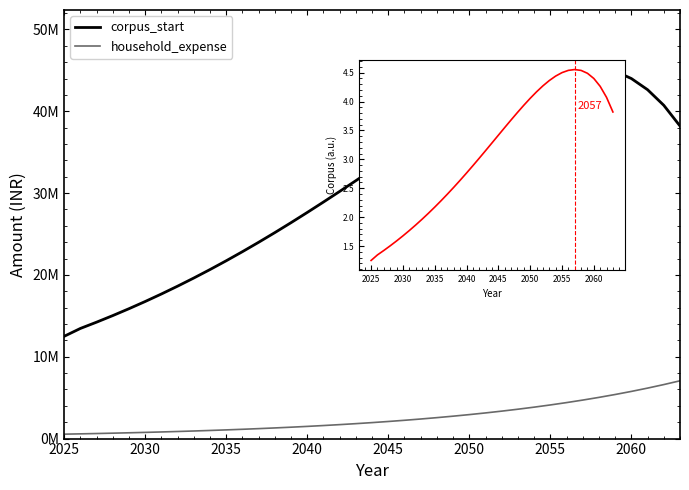

Reading right to left, transcribe all the data shown in this chart.

corpus_start: 38203984	40731579	42636826	44001982	44900148	45396210	45547688	45405499	45014652	44414864	43641124	42724193	41691058	40565338	39367651	38115943	36825782	35510623	34182048	32849975	31522853	30207830	28910908	27637077	26390442	25174325	23991372	22843629	21732628	20659451	19624792	18629013	17672188	16754151	15874528	15032774	14228200	13460000	12500000
household_expense: 7062807	6600754	6168929	5765354	5388181	5035683	4706246	4398361	4110618	3841699	3590373	3355489	3135971	2930814	2739078	2559886	2392417	2235904	2089630	1952925	1825163	1705760	1594168	1489877	1392408	1301316	1216183	1136620	1062262	992768	927821	867122	810394	757378	707830	661523	618246	577800	540000